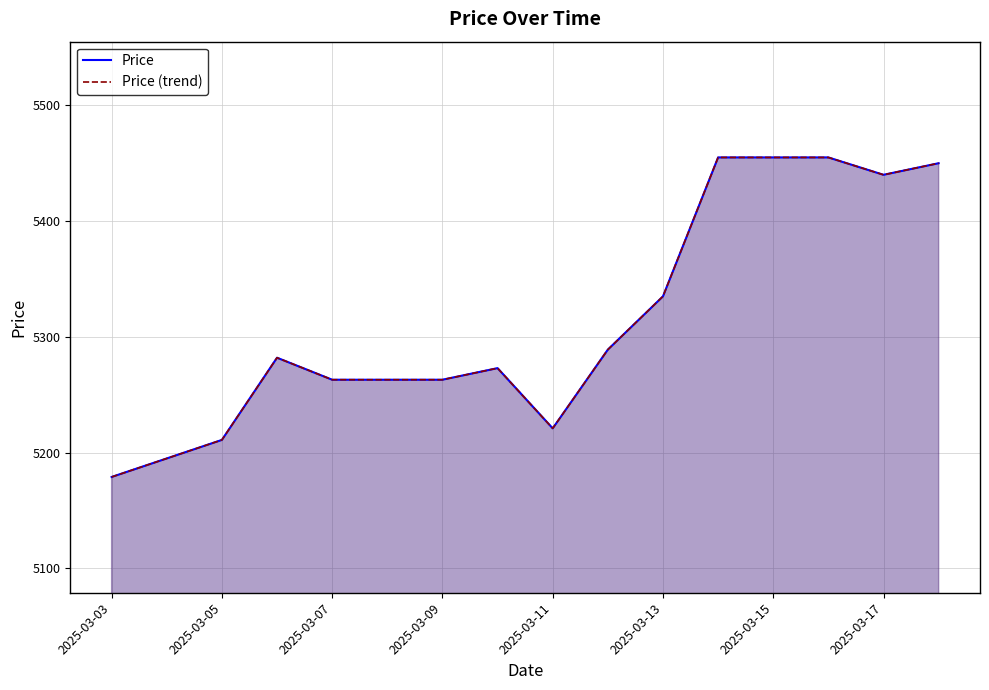

What is the sum of the Price values at 2025-03-11 and 2025-03-05?

10458